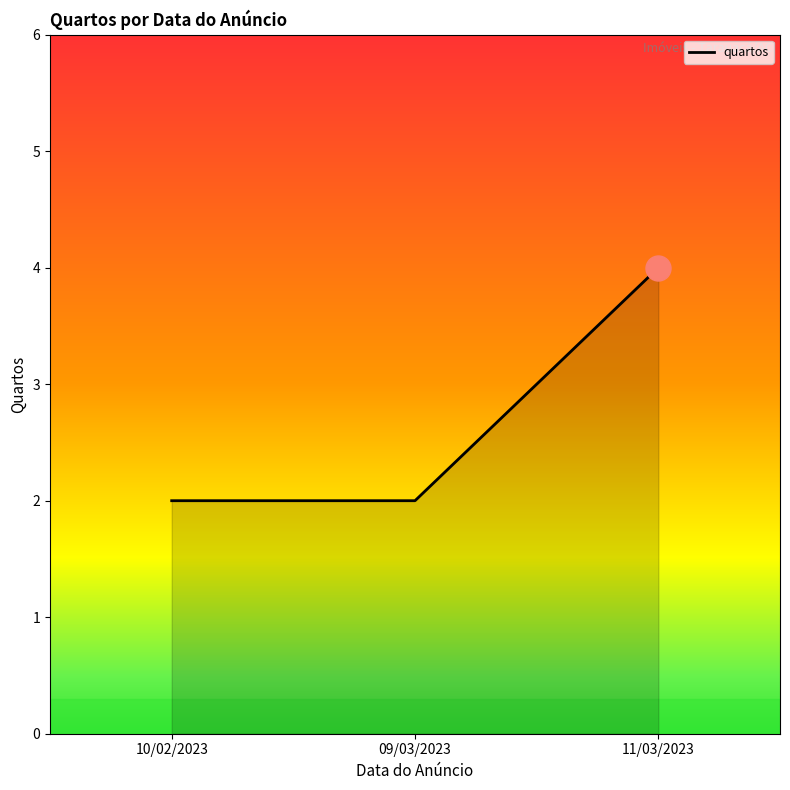

What is the sum of the values at 09/03/2023 and 10/02/2023?

4